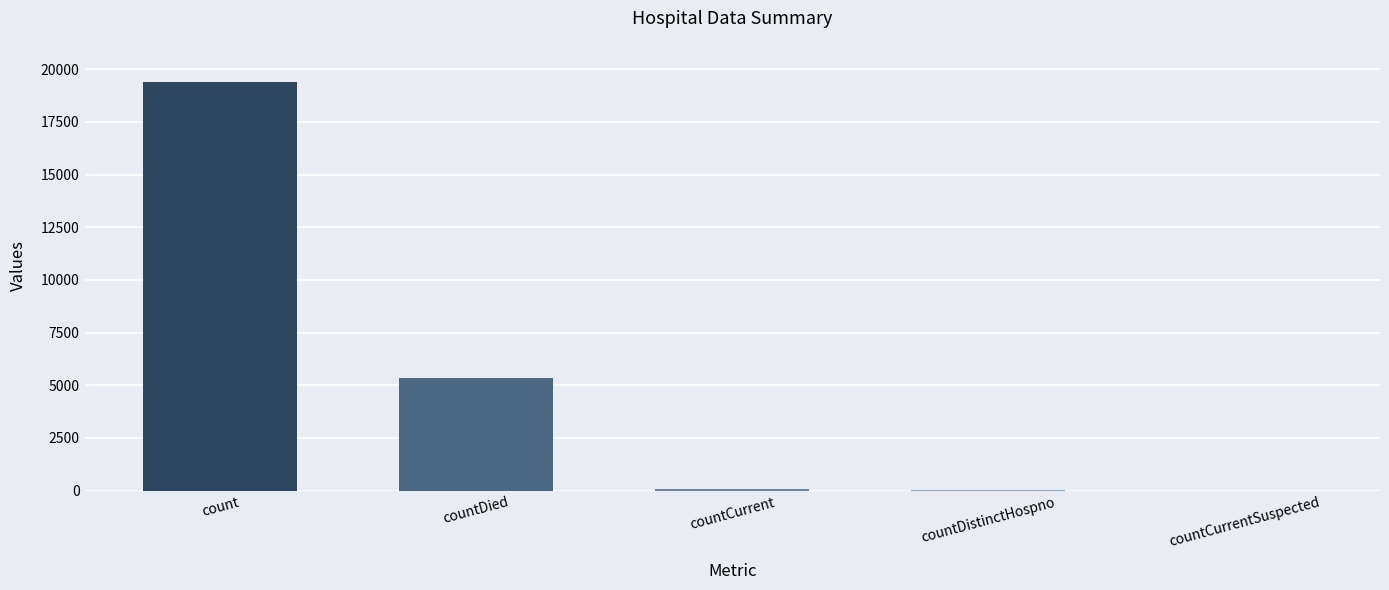

At which label does the data first exceed 60?

count